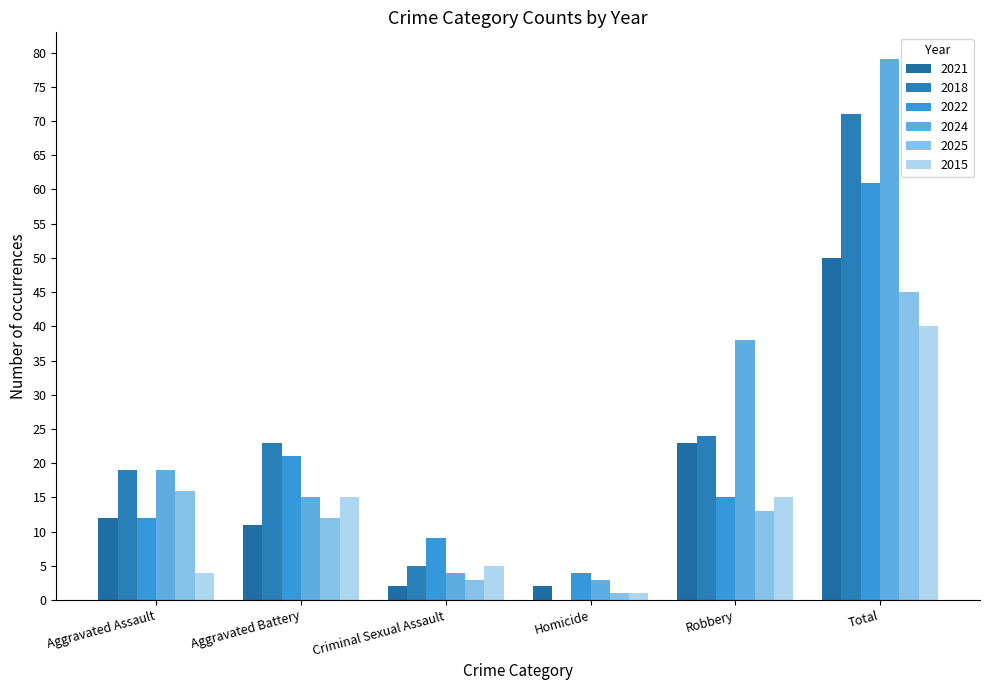

What is the maximum value shown in the chart?

79